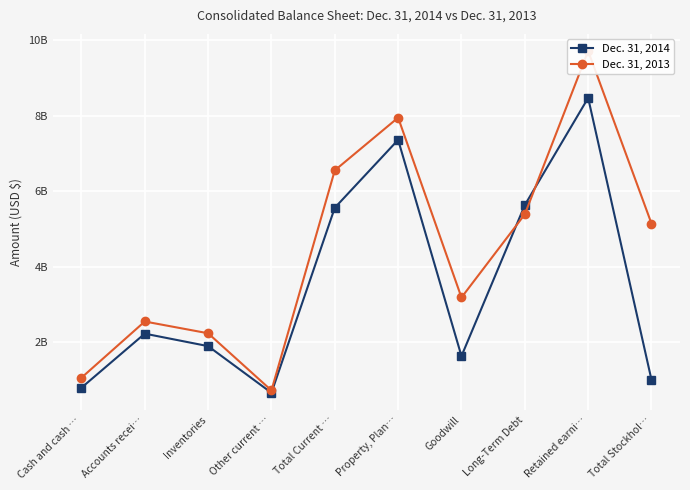

How many series are shown in this chart?

2